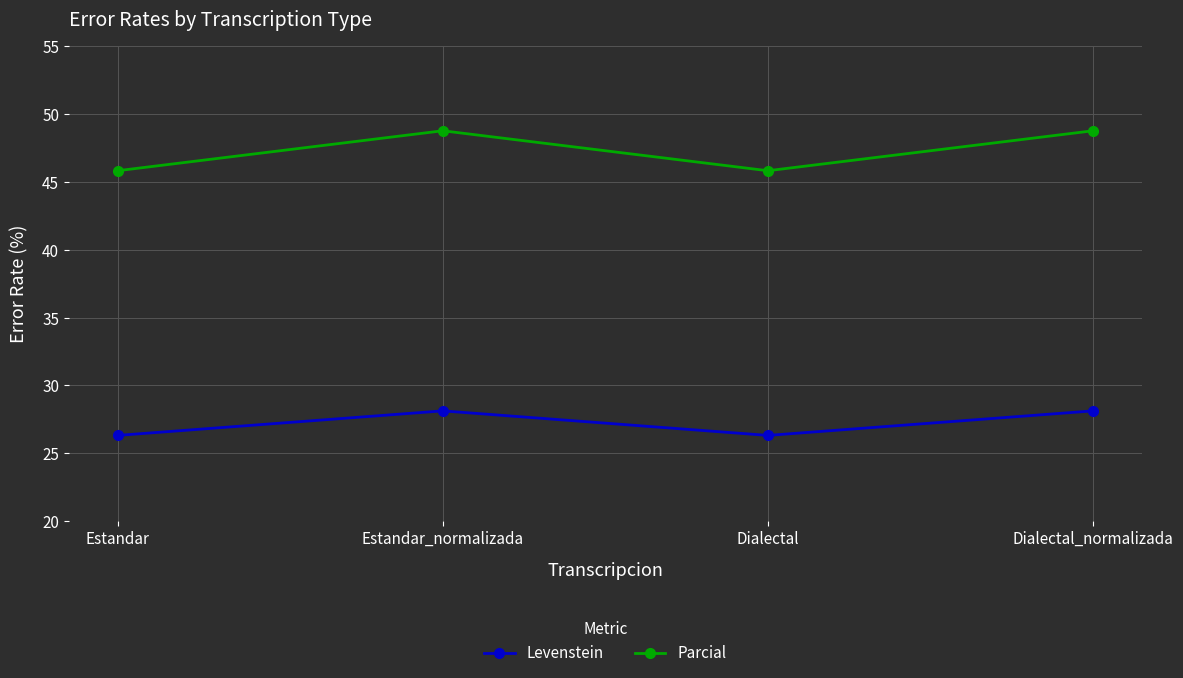

At how many categories does at least one series exceed 43?

4